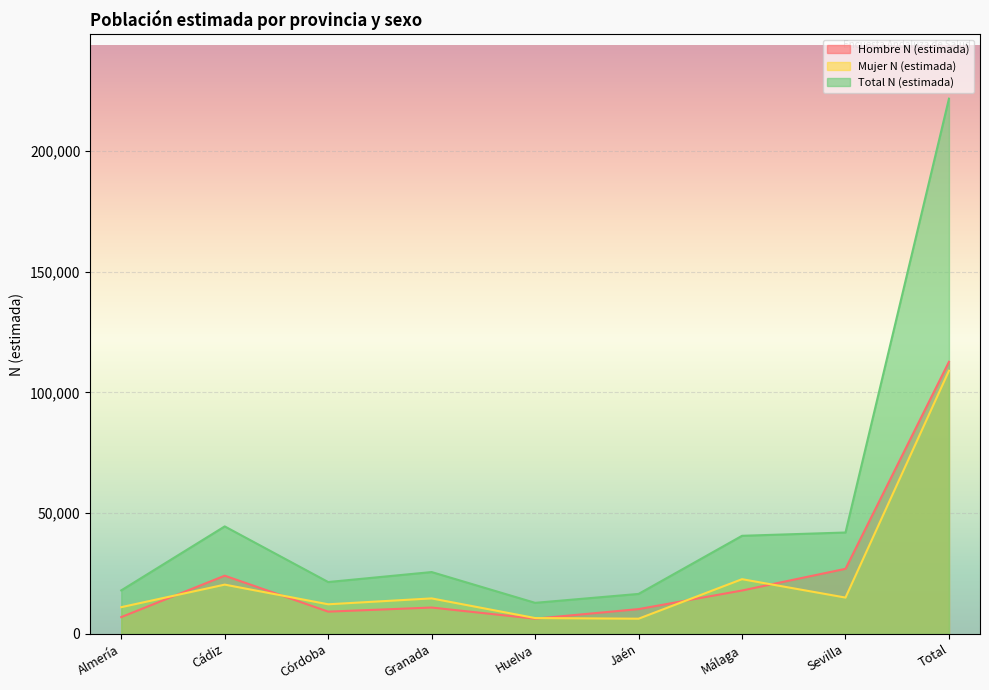

What is the label of the 2nd point from the left?

Cádiz